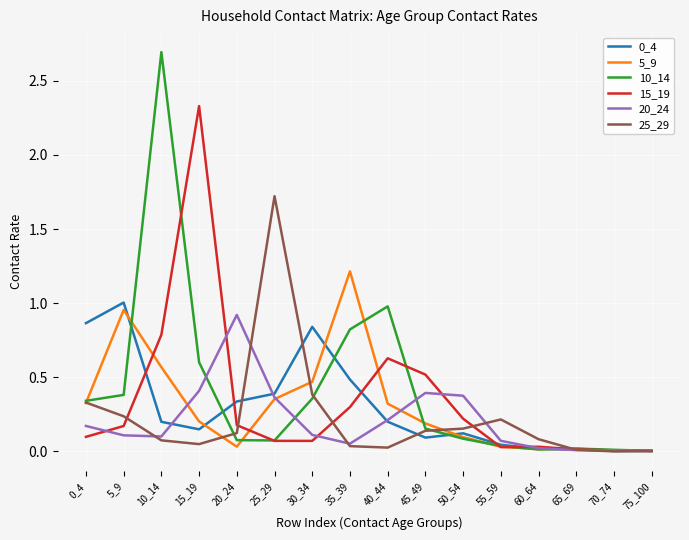

What is the spread (max minus min) of values at 15_19?

2.3